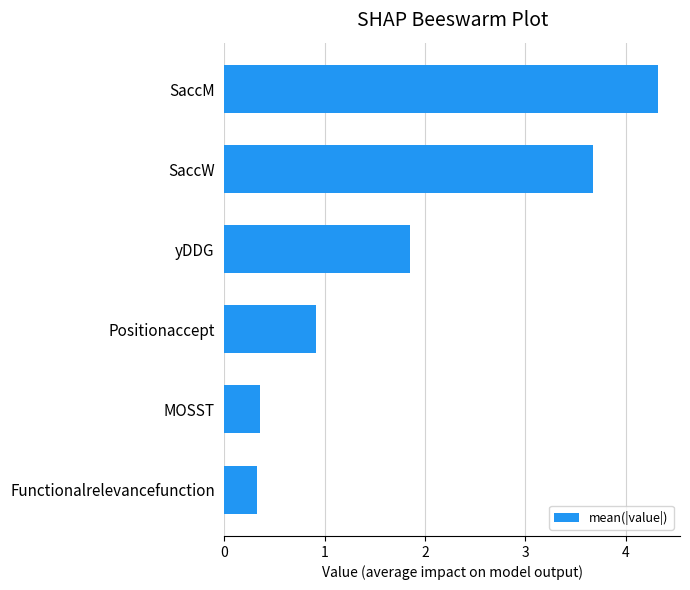

What is the maximum value shown in the chart?

4.3